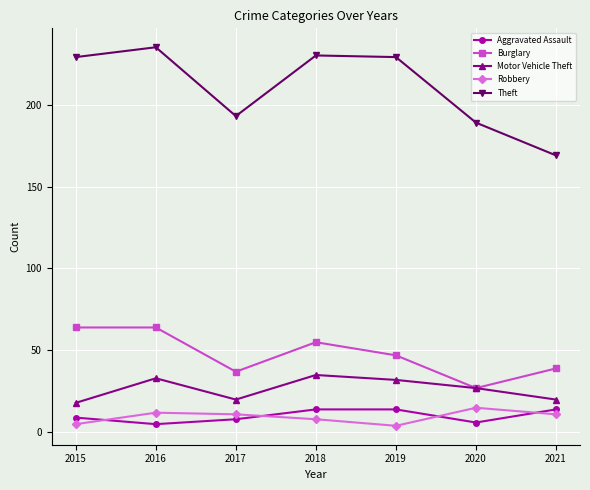

Which series has the widest spread of values?

Theft